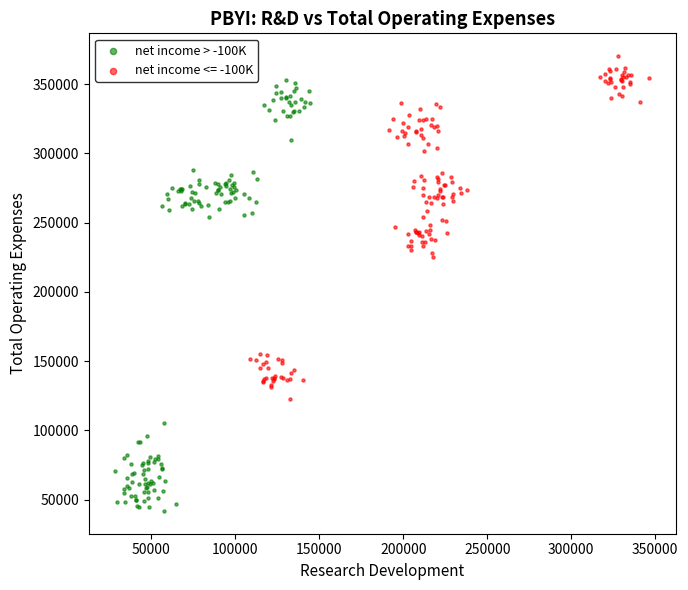

Which series contains the highest Y value?

net income <= -100K